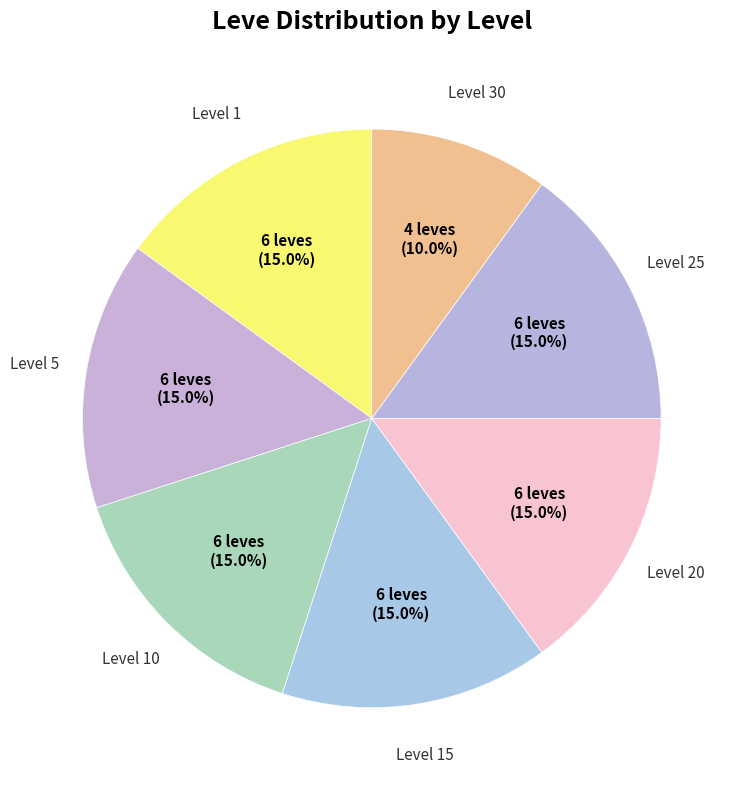

How many segments does this pie chart have?

7